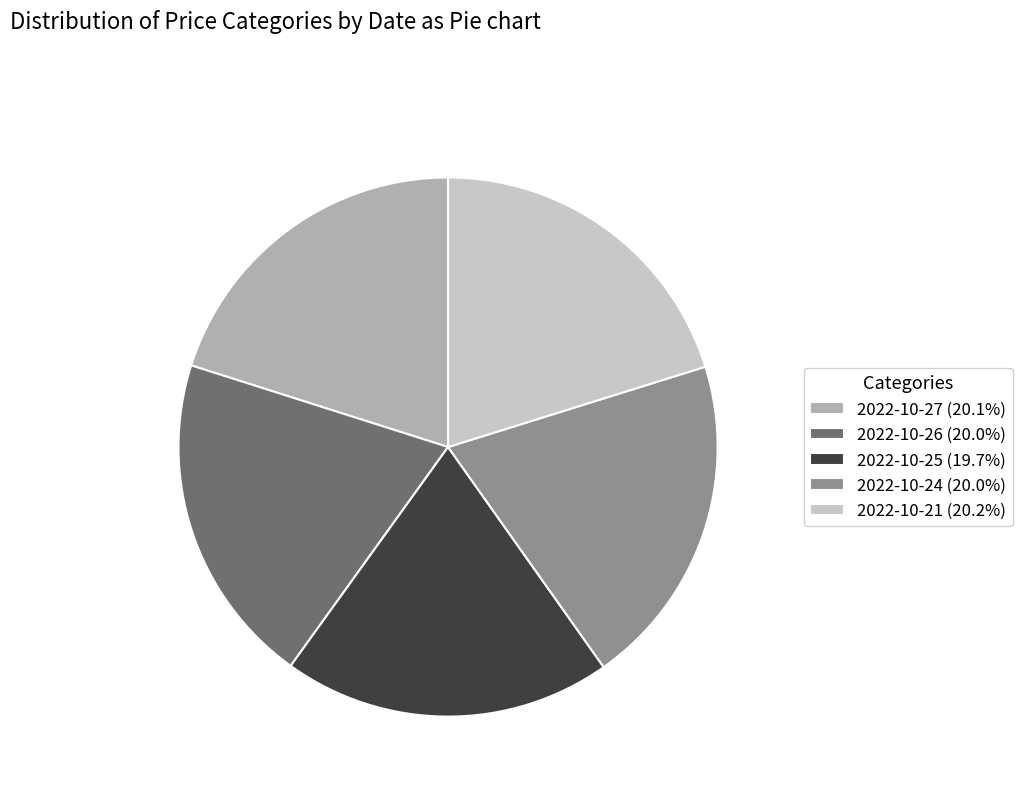

How many slices are in this pie chart?

5